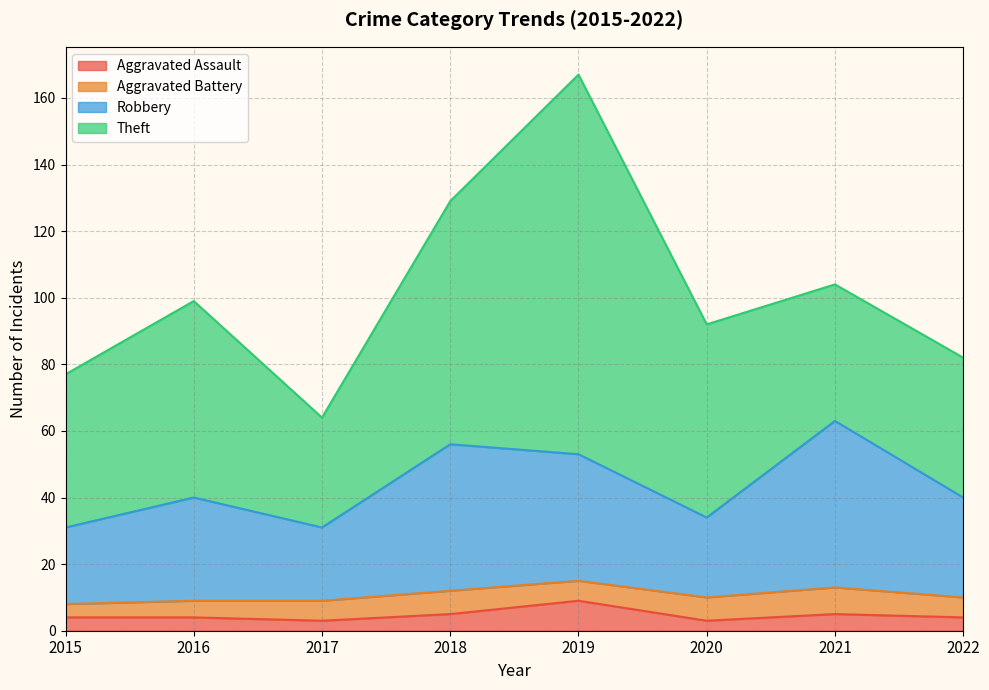

Does the chart display data point markers on the line(s)?

No